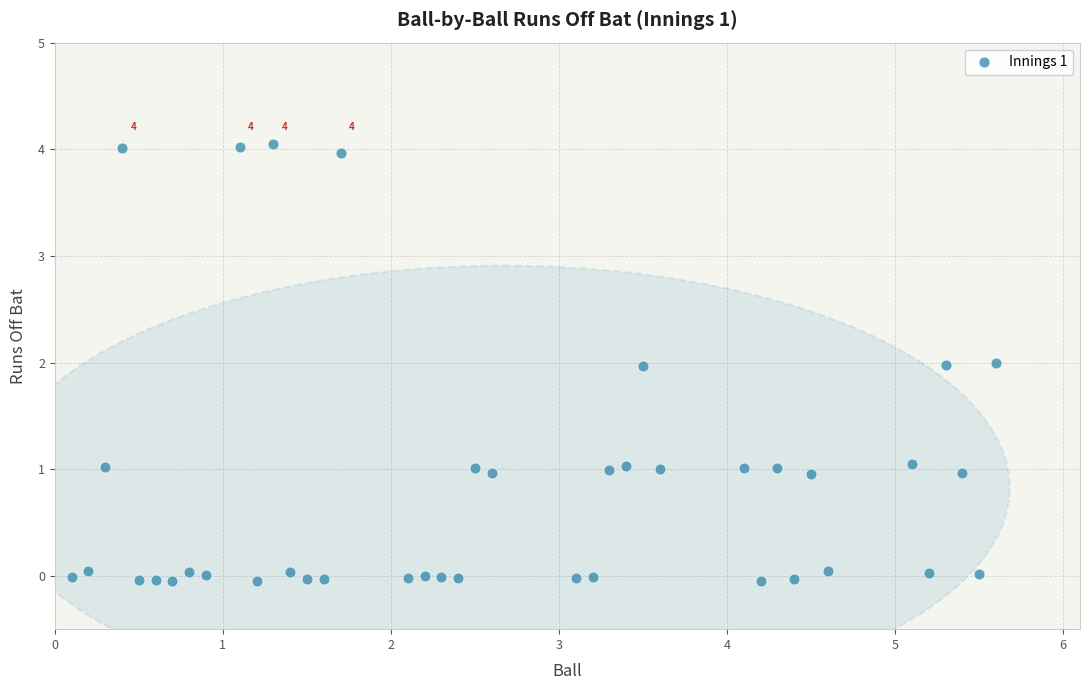

What is the range of X values (max minus min)?

5.5